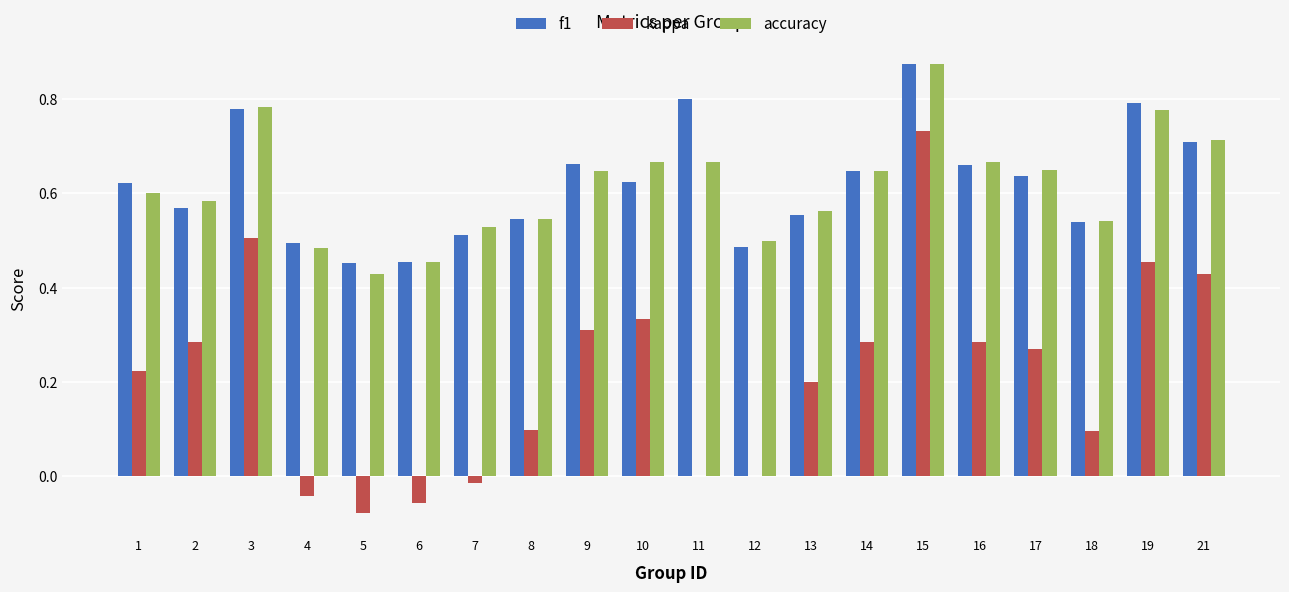

The value of accuracy at 3 is 0.8. True or false?

True